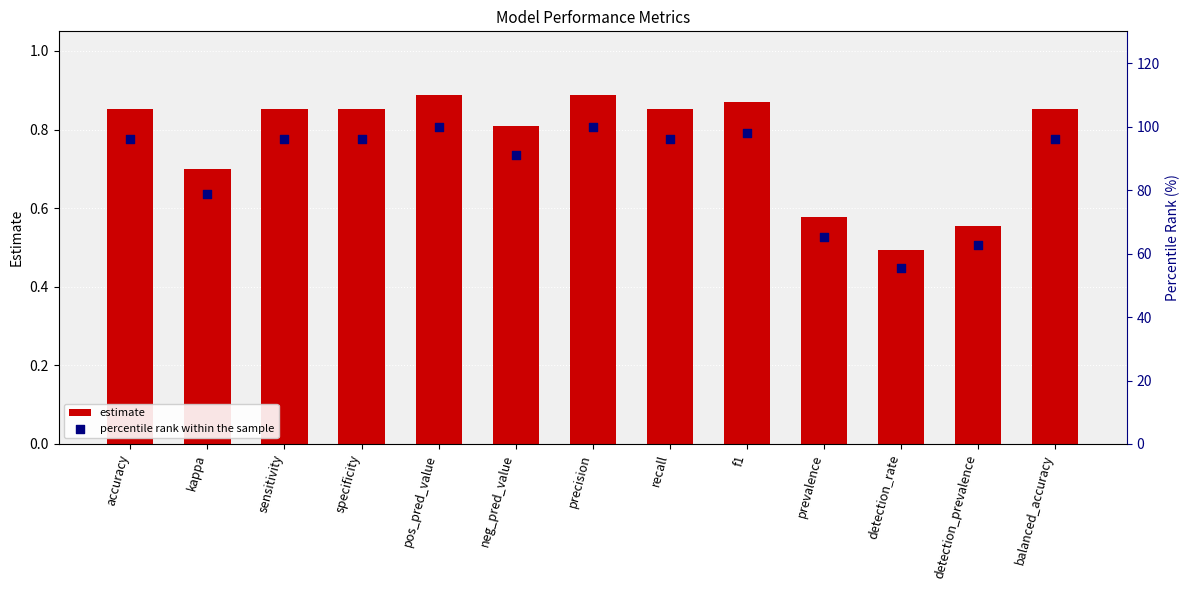

Which series reaches the minimum Y coordinate?

estimate